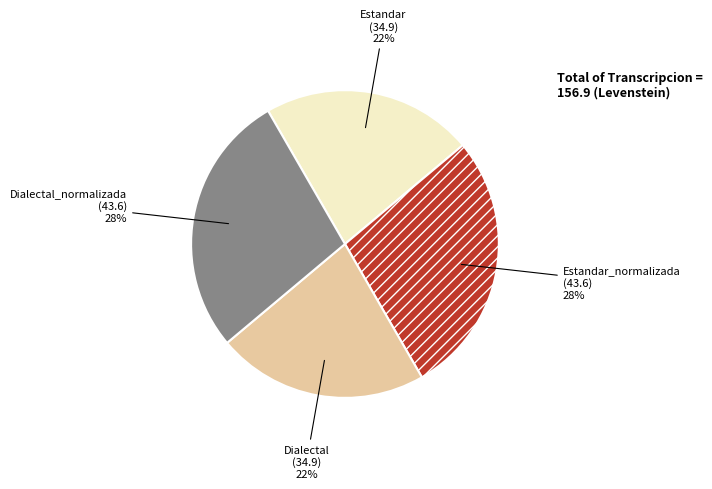

Is the sum of Estandar_normalizada and Dialectal_normalizada greater than half?

Yes